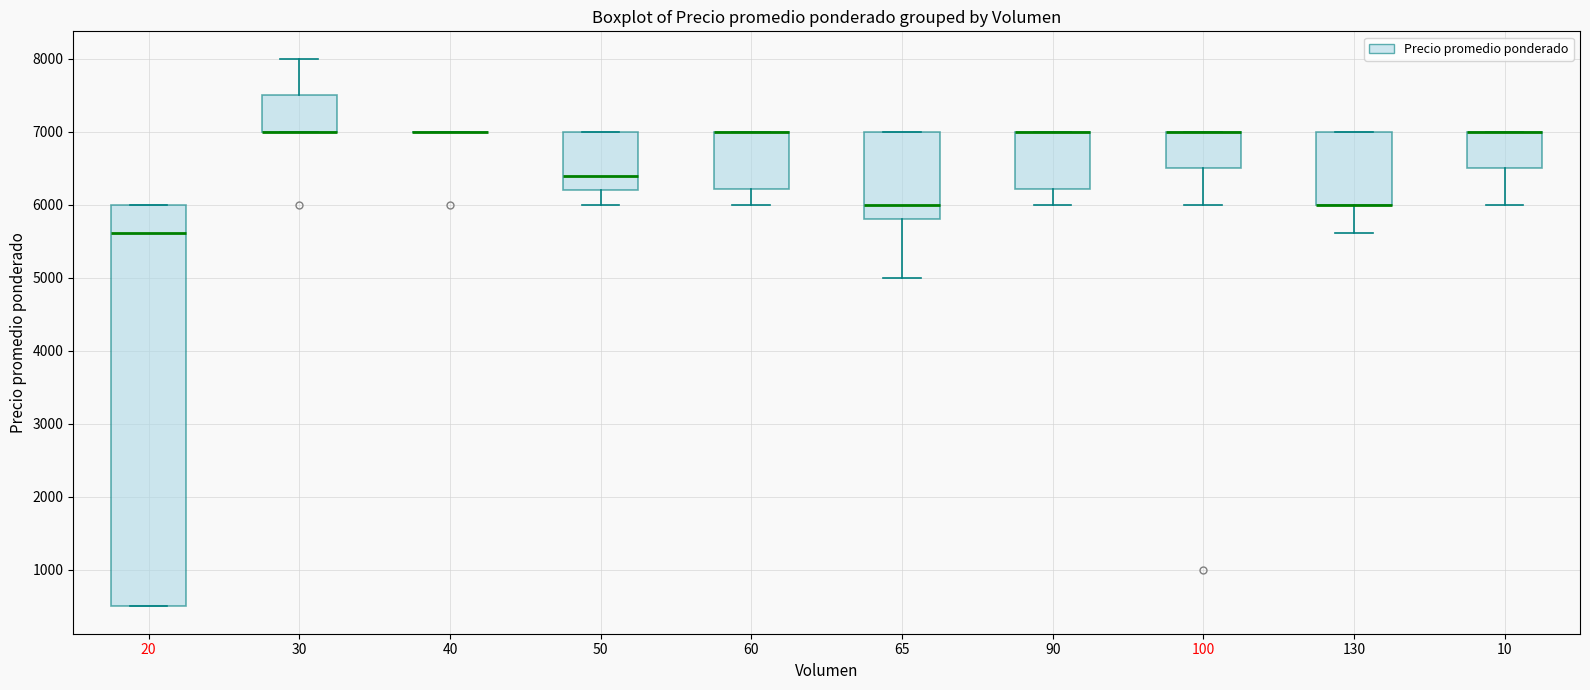

Where does the median line of the box at x = 50 sit on the y-axis? The values are not printed on the chart, so give them approximately, as read against the axis.

6400